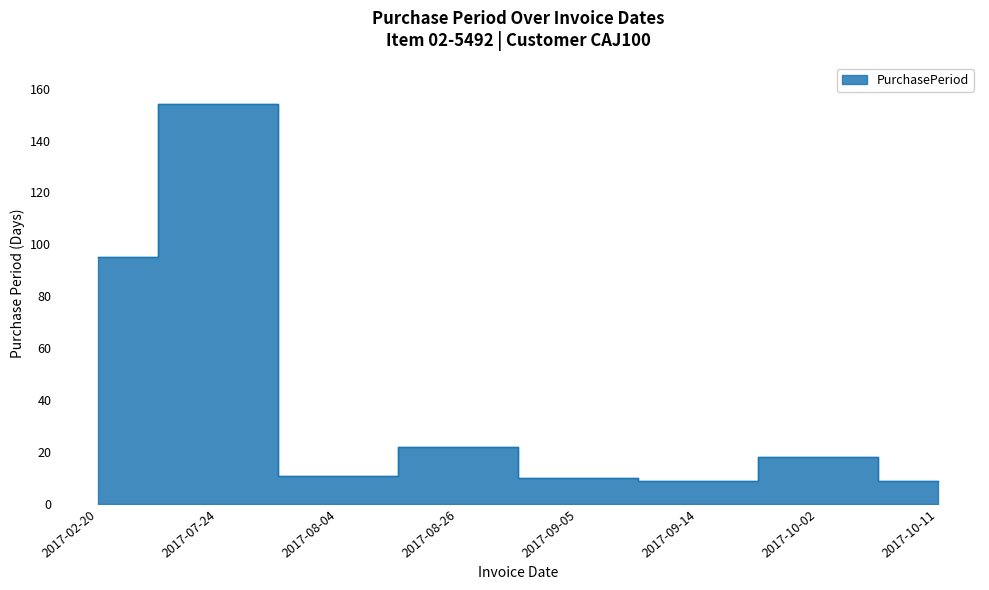

True or false: the data shows 154 at 2017-07-24.

True